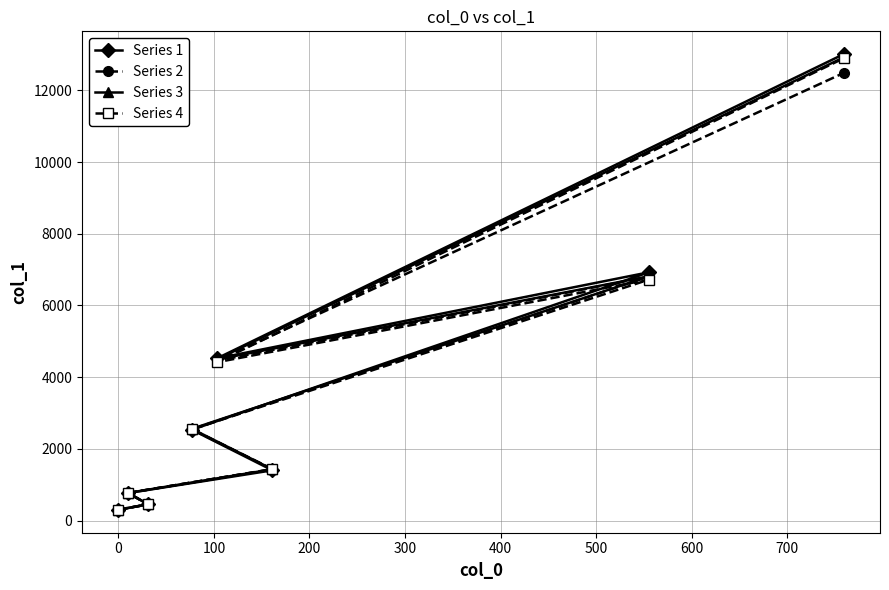

What is the average value of the Series 4 series?

3691